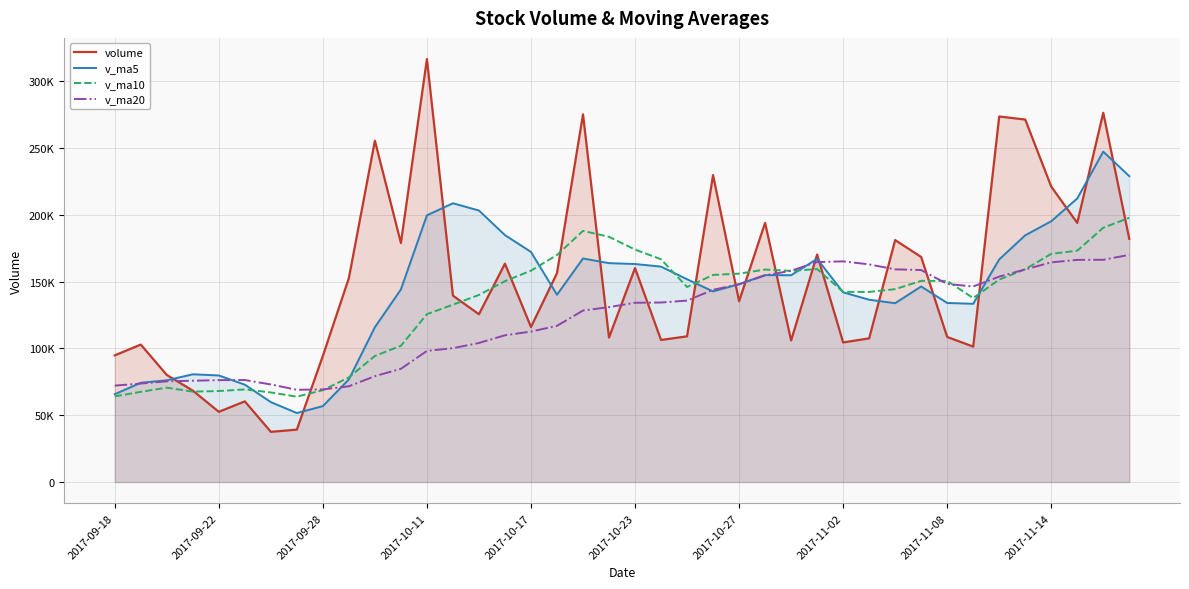

Reading right to left, list all the values displayed in this chart.

volume: 181924.5	276235.1	193817.6	221012.8	271167.6	273473.7	101288.9	108536.6	168353.9	181004.9	107475.8	104416.8	170186.2	105873.6	193868.1	135224.5	229626.7	108998.5	106274.3	160042.3	108066.1	275067.2	156282.9	115965.4	163359.8	125511.1	139442.2	316434.1	178818.1	255365.5	152604.4	94370.6	39202.3	37541.8	60346.8	52530.2	68379.7	80097.4	102819.7	94763.2
v_ma5: 228831.5	247141.3	212152.1	195095.9	184564.1	166531.6	133332.0	133957.6	146287.5	133791.5	136364.1	141913.8	166955.8	154718.3	154798.4	148033.3	142601.6	151689.7	161146.5	163084.8	163748.3	167237.3	140112.3	172142.5	184713.1	203114.2	208532.9	199518.5	144072.2	115816.9	76813.2	56798.3	51600.2	59779.2	72834.8	79718.0	80594.3	76087.3	74251.9	65710.6
v_ma10: 197681.6	190236.7	173054.9	170691.7	159177.8	151447.9	137622.9	150456.7	150502.9	144294.9	142198.7	142257.7	159322.7	157932.4	158941.6	155890.8	154919.4	145901.0	166644.5	173898.9	183431.2	187885.1	169815.4	158107.4	150265.0	139963.7	132665.6	125559.4	101925.7	94325.8	78265.6	68696.3	63843.8	67015.5	69272.7	68068.7	67605.4	70607.0	67449.2	64080.1
v_ma20: 169940.1	166247.2	166188.8	164312.1	159059.7	153669.3	146271.2	148178.8	158573.7	159096.9	162815.0	165071.4	164569.1	158019.9	154603.3	147927.2	143792.5	135730.2	134285.1	134112.4	130848.4	128290.7	116829.6	112561.4	109768.9	104016.2	100135.5	98083.2	84687.4	79203.0	71613.9	69260.2	68992.3	72992.9	76291.9	76220.0	75784.4	75309.4	73671.6	72116.0